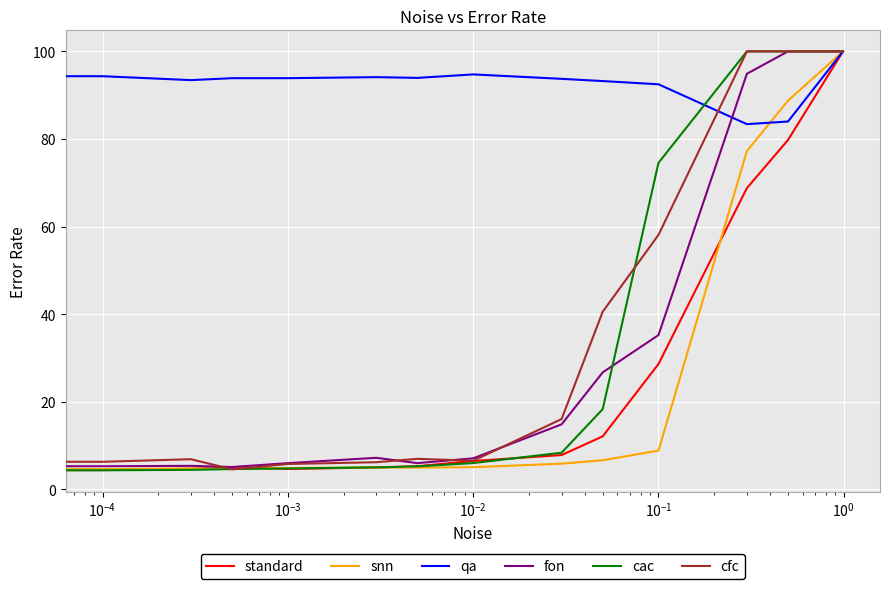

What is the maximum value shown in the chart?

100.0